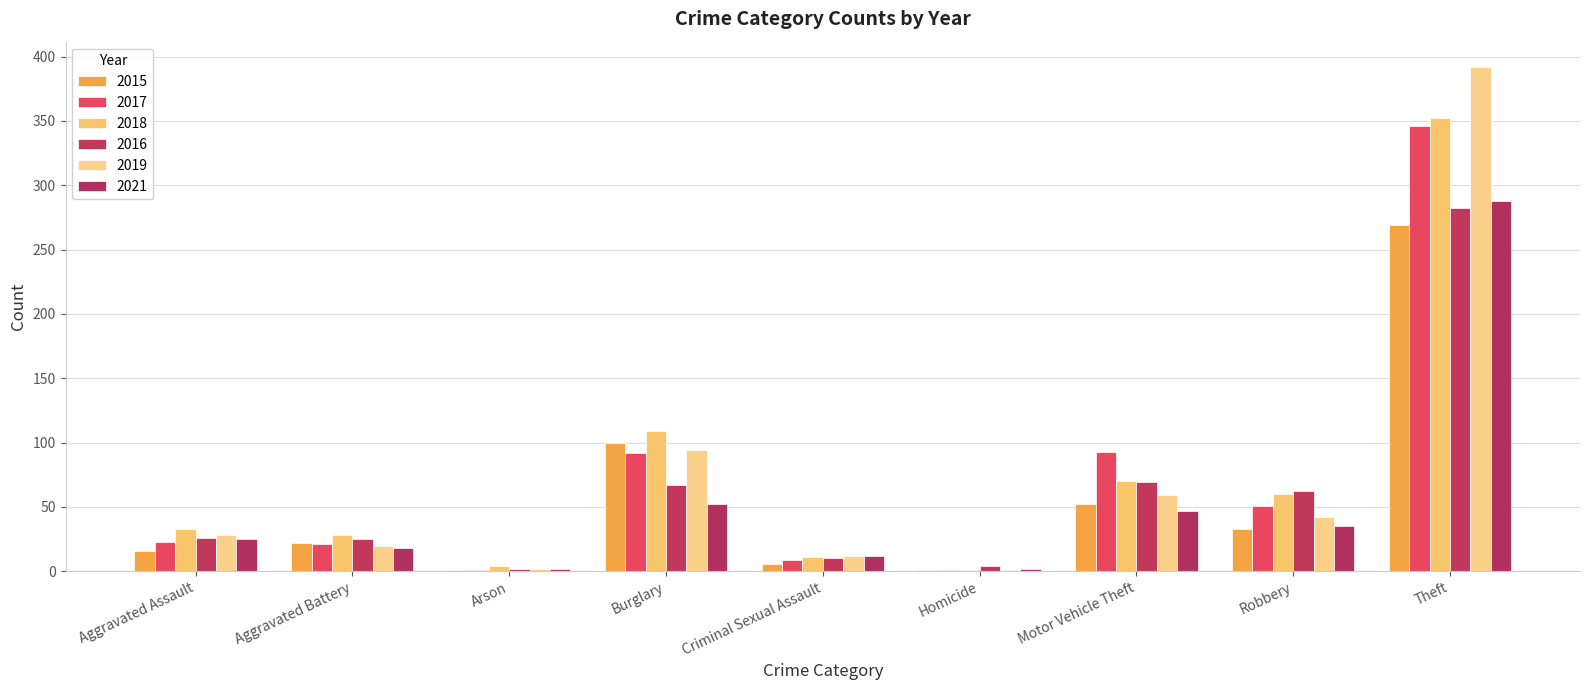

Reading left to right, extract all data points from this chart.

2015: Aggravated Assault=16	Aggravated Battery=22	Arson=1	Burglary=100	Criminal Sexual Assault=6	Homicide=1	Motor Vehicle Theft=52	Robbery=33	Theft=269
2017: Aggravated Assault=23	Aggravated Battery=21	Arson=1	Burglary=92	Criminal Sexual Assault=9	Homicide=1	Motor Vehicle Theft=93	Robbery=51	Theft=346
2018: Aggravated Assault=33	Aggravated Battery=28	Arson=4	Burglary=109	Criminal Sexual Assault=11	Homicide=1	Motor Vehicle Theft=70	Robbery=60	Theft=352
2016: Aggravated Assault=26	Aggravated Battery=25	Arson=2	Burglary=67	Criminal Sexual Assault=10	Homicide=4	Motor Vehicle Theft=69	Robbery=62	Theft=282
2019: Aggravated Assault=28	Aggravated Battery=20	Arson=2	Burglary=94	Criminal Sexual Assault=12	Homicide=1	Motor Vehicle Theft=59	Robbery=42	Theft=392
2021: Aggravated Assault=25	Aggravated Battery=18	Arson=2	Burglary=52	Criminal Sexual Assault=12	Homicide=2	Motor Vehicle Theft=47	Robbery=35	Theft=288